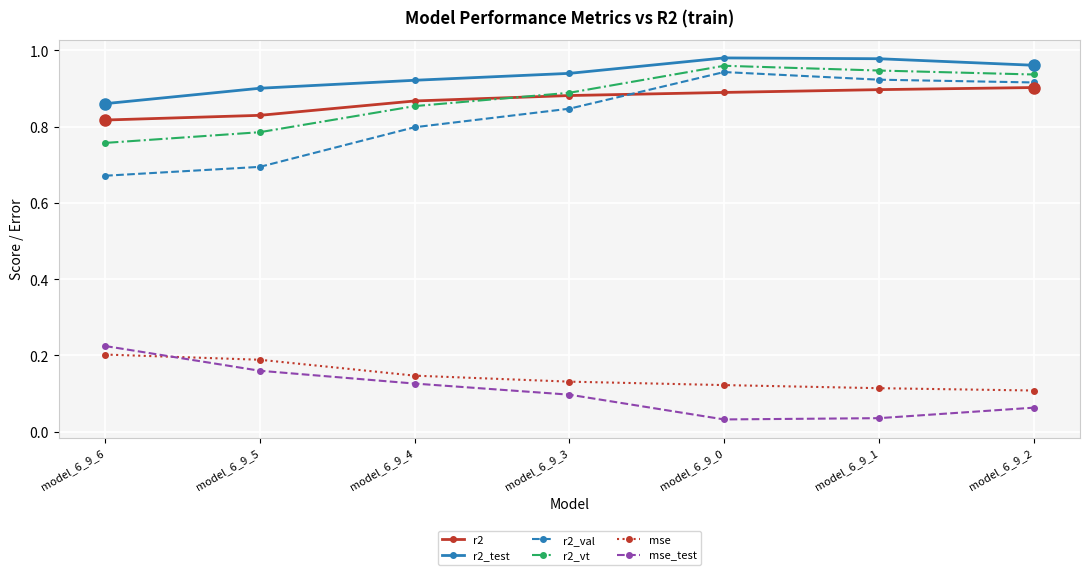

At model_6_9_0, list the series in order from largest to smallest.

r2_test, r2_vt, r2_val, r2, mse, mse_test